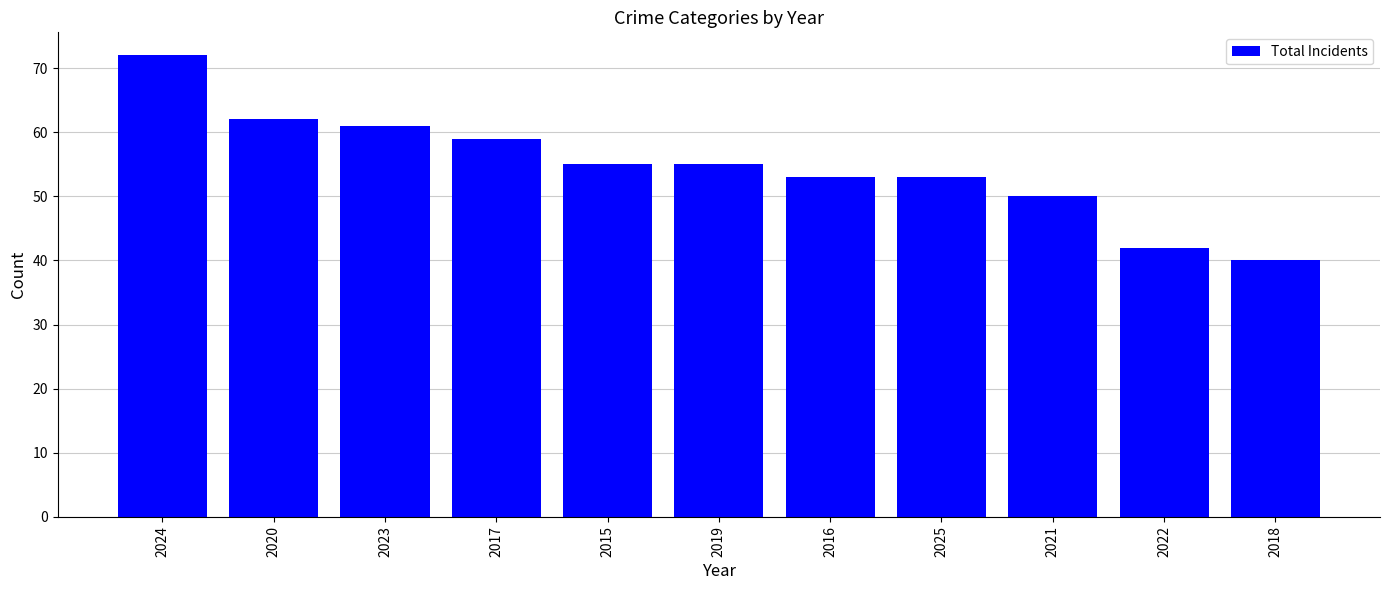

What value does the data have at 2015?

55